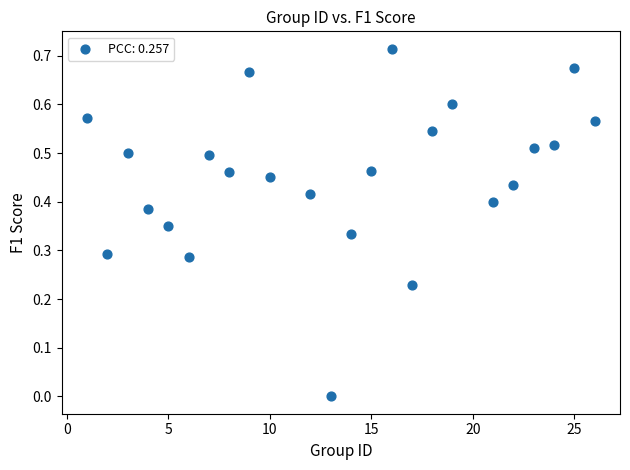

What is the range of X values (max minus min)?

25.0